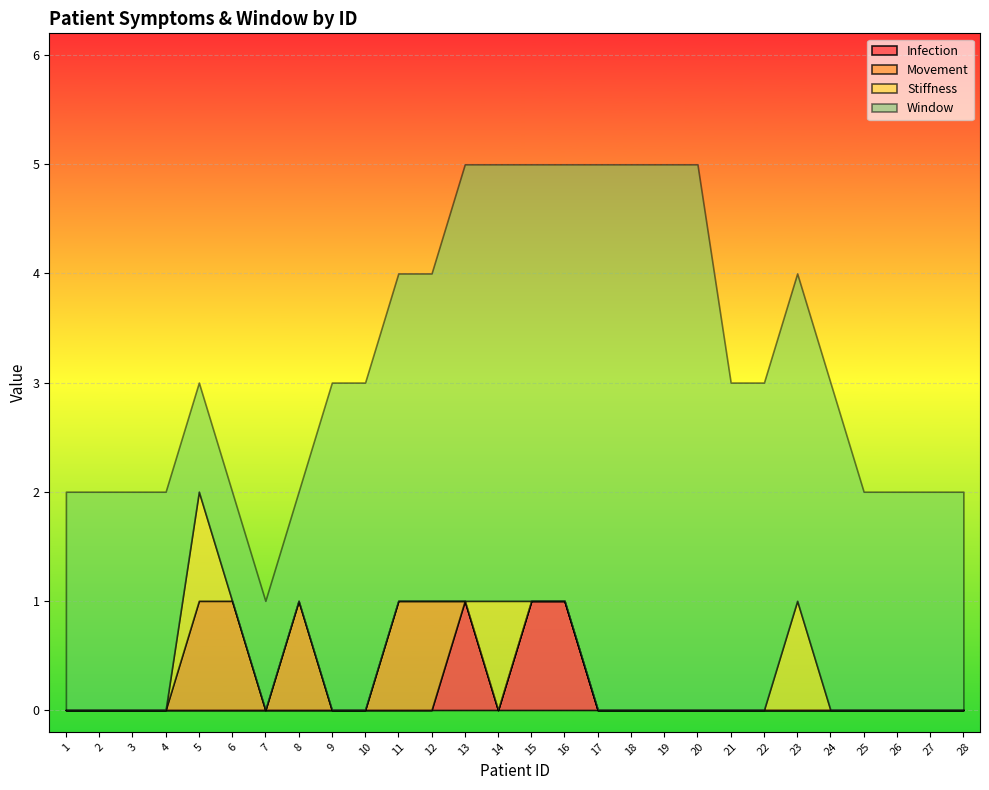

Between 3 and 28, which series saw the biggest shift?

Infection